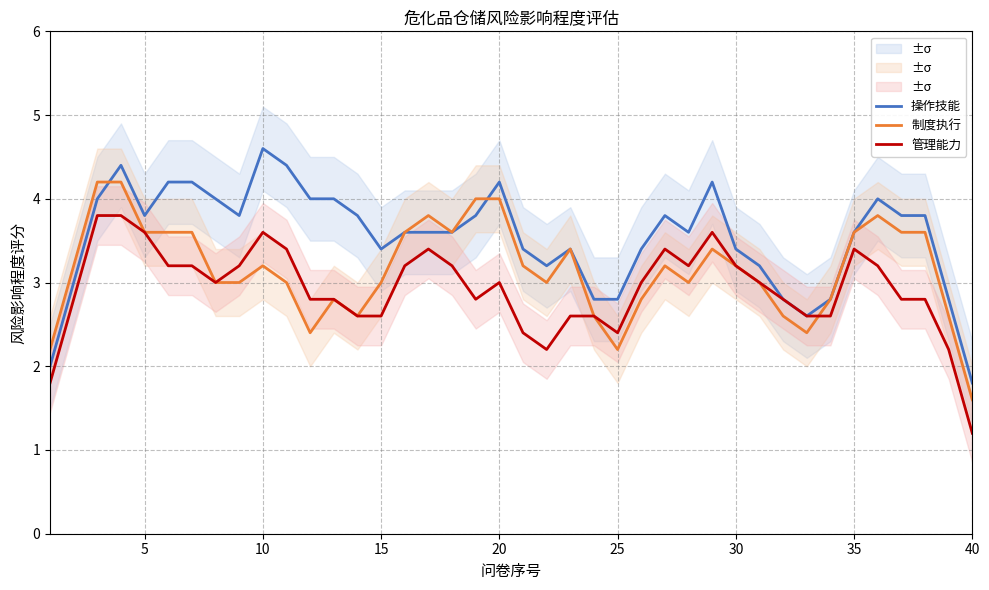

What is the value of the 操作技能 point at the 36th from the left?

4.0